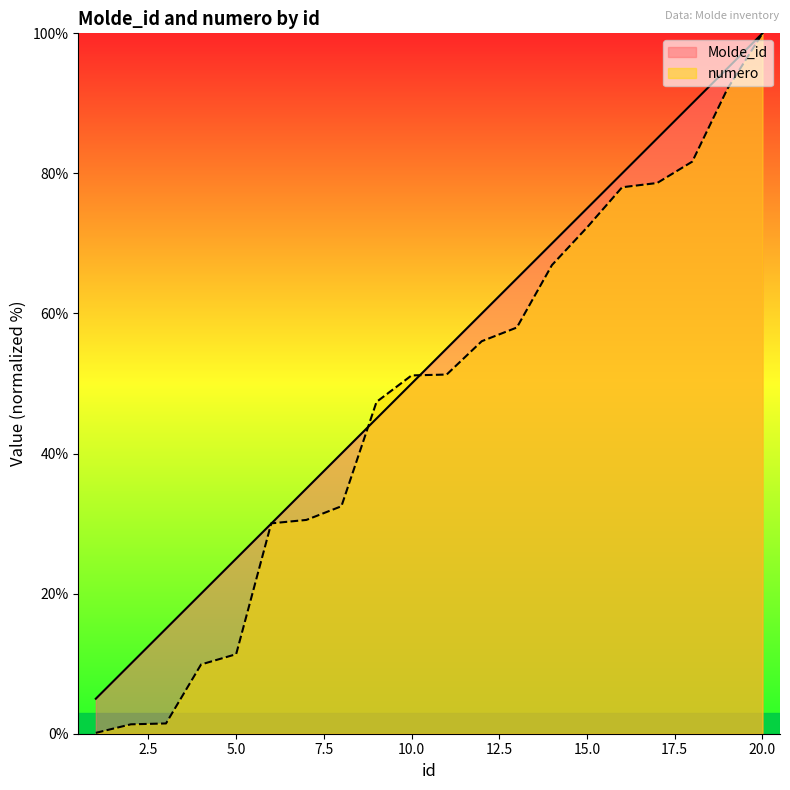

Between 4 and 13, which series saw the biggest shift?

numero